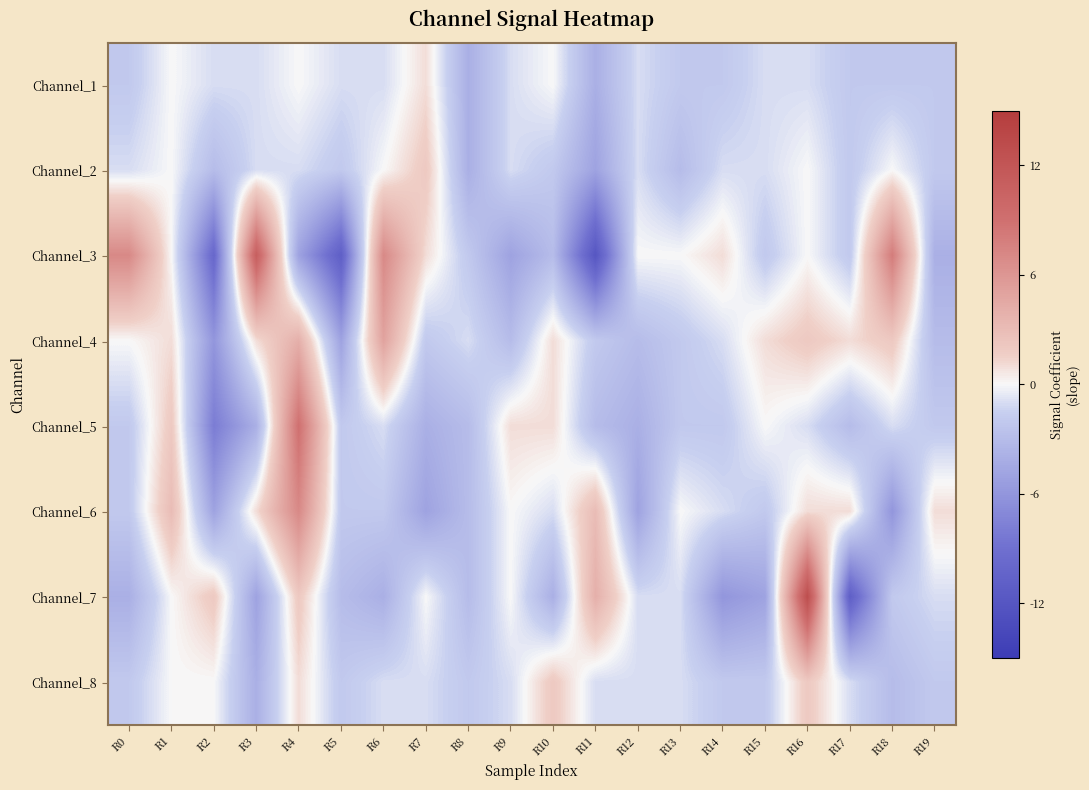

Reading right to left, what are all the values shown in this chart?

Channel_1: R19=-2	R18=-2	R17=-2	R16=-1	R15=-1	R14=-2	R13=-2	R12=-1	R11=-4	R10=0	R9=-1	R8=-4	R7=1	R6=-1	R5=-1	R4=0	R3=-1	R2=-1	R1=0	R0=-2
Channel_2: R19=-2	R18=0	R17=-2	R16=0	R15=-1	R14=-1	R13=-3	R12=-1	R11=-5	R10=-2	R9=-1	R8=-4	R7=2	R6=0	R5=-2	R4=-1	R3=-1	R2=-3	R1=0	R0=-1
Channel_3: R19=-4	R18=8	R17=-2	R16=0	R15=-2	R14=1	R13=0	R12=0	R11=-12	R10=-3	R9=-5	R8=-2	R7=1	R6=7	R5=-11	R4=-5	R3=11	R2=-10	R1=0	R0=7
Channel_4: R19=-3	R18=2	R17=1	R16=2	R15=1	R14=-1	R13=-2	R12=-3	R11=-2	R10=1	R9=-3	R8=-1	R7=-2	R6=5	R5=-5	R4=4	R3=1	R2=-6	R1=1	R0=0
Channel_5: R19=-2	R18=-1	R17=-3	R16=-1	R15=0	R14=-2	R13=-2	R12=-4	R11=-3	R10=1	R9=1	R8=-3	R7=-4	R6=-1	R5=-2	R4=9	R3=-4	R2=-8	R1=2	R0=-2
Channel_6: R19=1	R18=-6	R17=1	R16=1	R15=-2	R14=-1	R13=0	R12=-5	R11=3	R10=-1	R9=0	R8=-3	R7=-5	R6=-2	R5=-2	R4=7	R3=1	R2=-5	R1=3	R0=-2
Channel_7: R19=-1	R18=-2	R17=-11	R16=13	R15=-5	R14=-6	R13=-1	R12=-1	R11=4	R10=-4	R9=0	R8=-3	R7=0	R6=-4	R5=-3	R4=2	R3=-5	R2=2	R1=0	R0=-4
Channel_8: R19=-2	R18=-3	R17=-1	R16=2	R15=-2	R14=-2	R13=-1	R12=-1	R11=-1	R10=2	R9=-1	R8=-2	R7=-1	R6=-1	R5=-2	R4=1	R3=-4	R2=0	R1=0	R0=-2